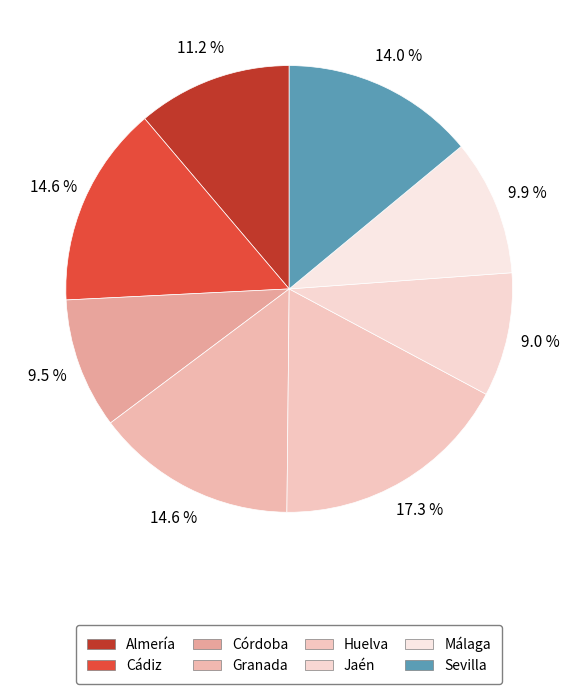

How many slices are in this pie chart?

8